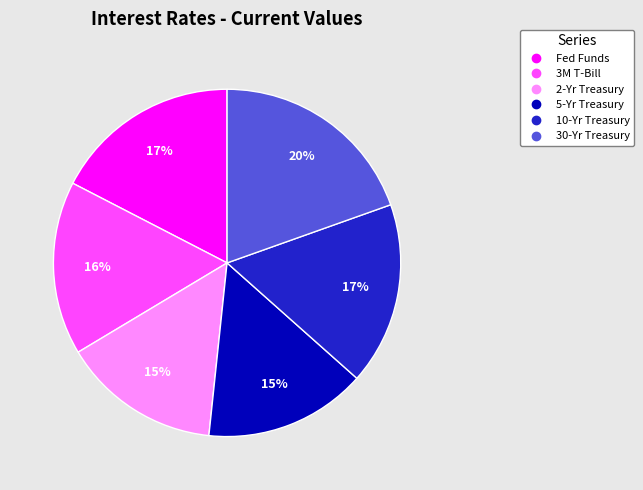

Is the sum of 5-Yr Treasury and 2-Yr Treasury greater than half?

No